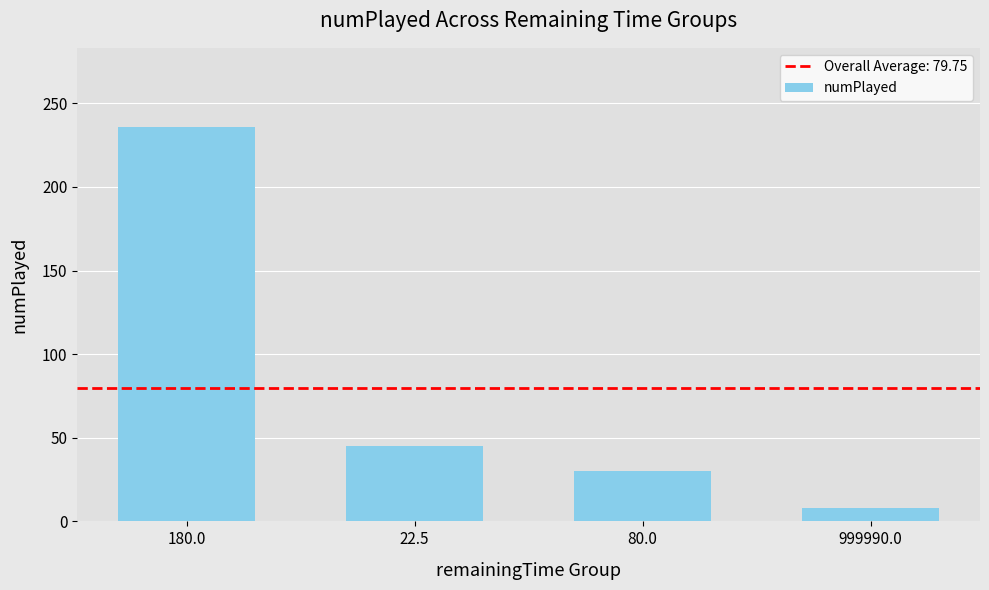

What value does the data have at 180.0?

236